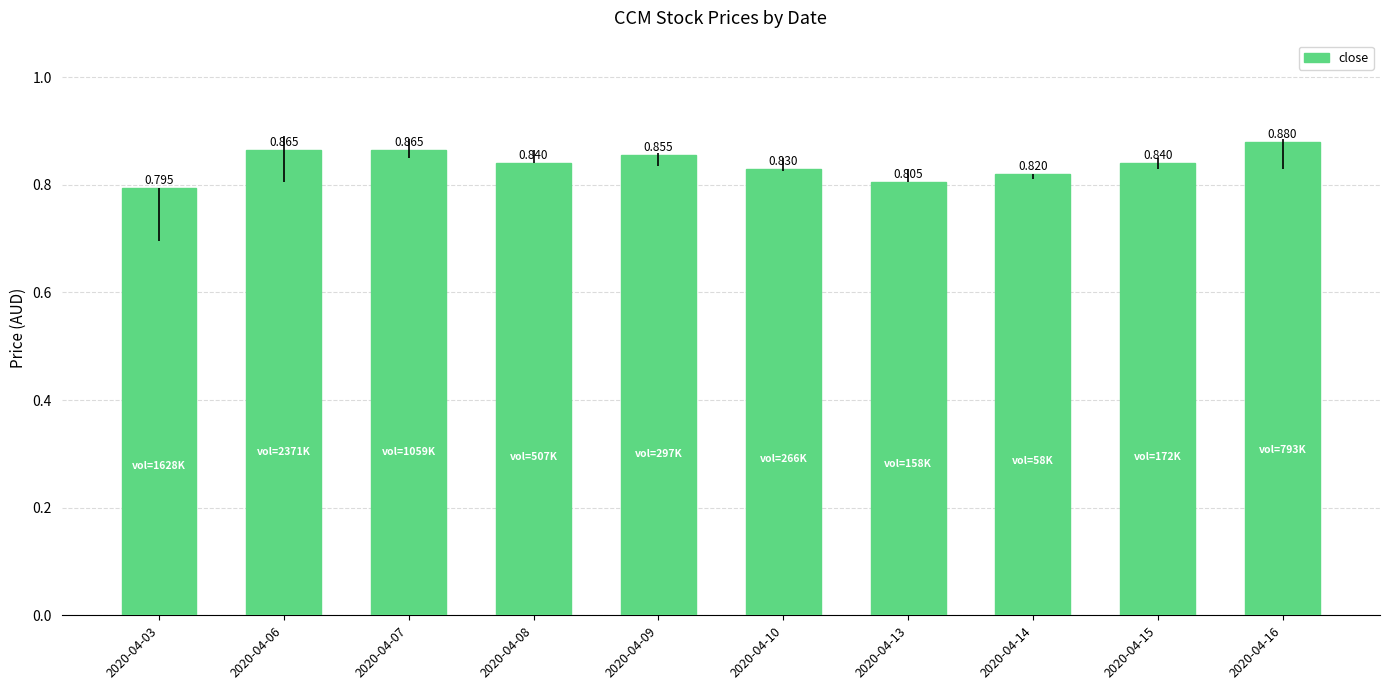

Rank the categories by value from lowest to highest.

2020-04-03, 2020-04-13, 2020-04-14, 2020-04-10, 2020-04-08, 2020-04-15, 2020-04-09, 2020-04-06, 2020-04-07, 2020-04-16